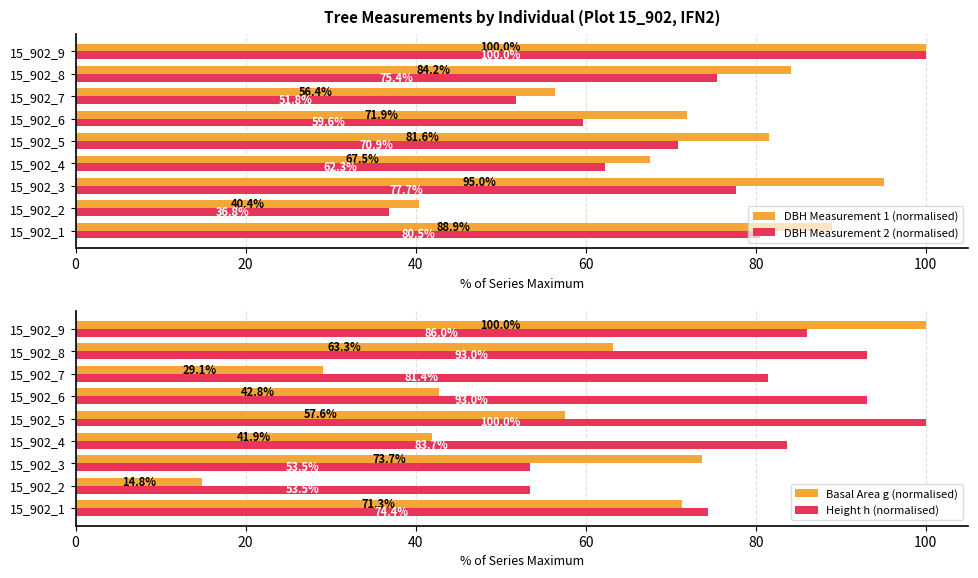

True or false: DBH Measurement 2 (normalised) has a value of 75.4 at 15_902_8.

True